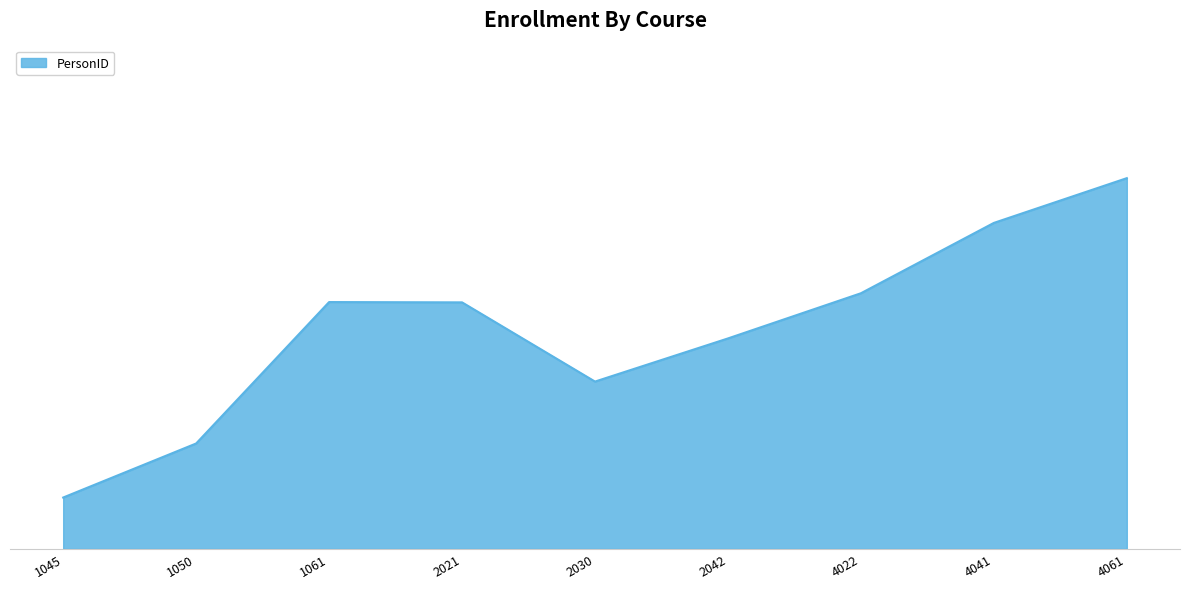

Is this an area chart (filled region under the line)?

Yes